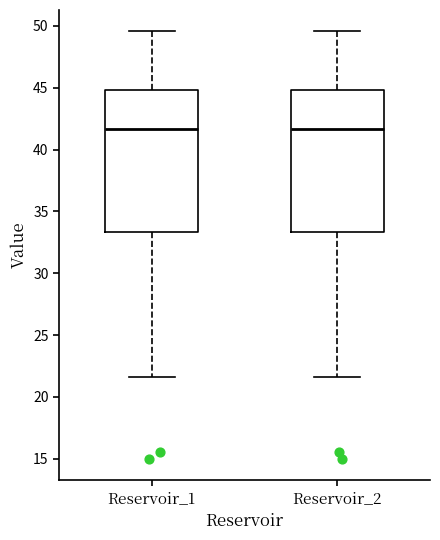

Reading left to right, read every box against the y-axis: the position of its median line, the range the box covers, and the ends of its whiskers. The values are not printed on the chart, so give them approximately, as read against the axis.

Reservoir_1: median 41.5, box 33.5 to 45.0, whiskers 21.5 to 49.5
Reservoir_2: median 41.5, box 33.5 to 45.0, whiskers 21.5 to 49.5